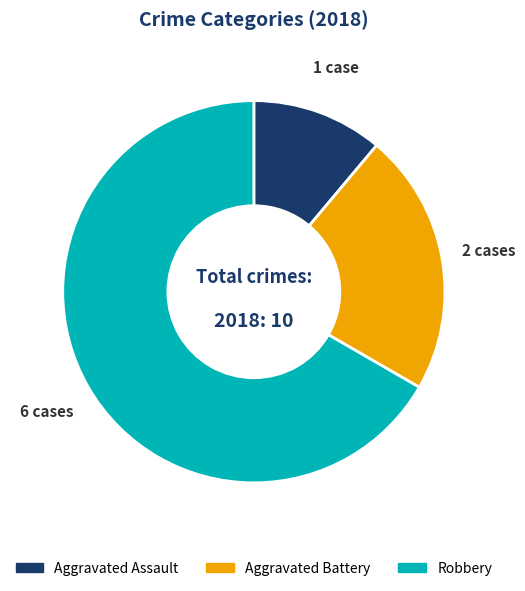

True or false: Aggravated Battery accounts for 11% of the total.

False